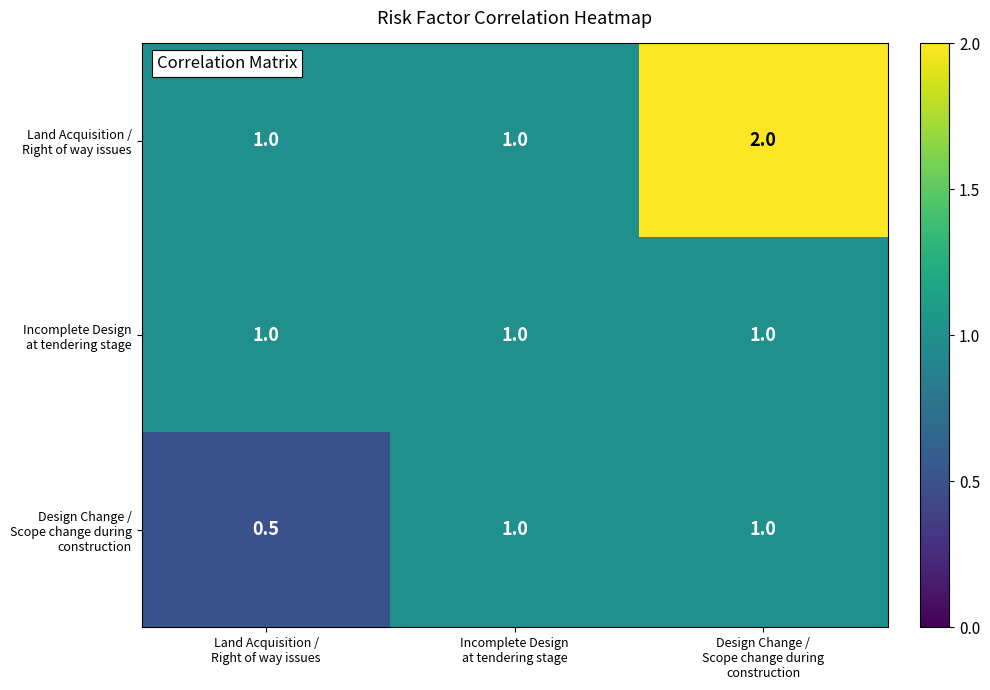

What is the maximum value shown in the chart?

2.0